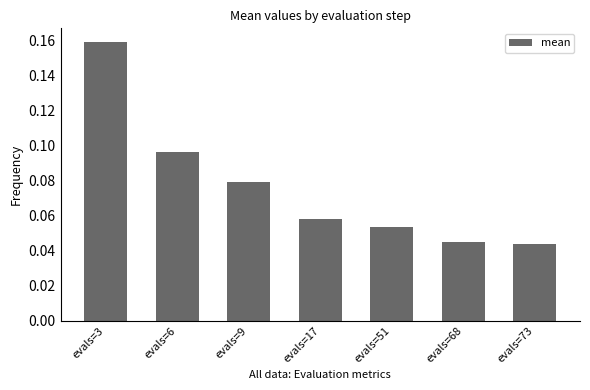

How many bars are there in total?

7